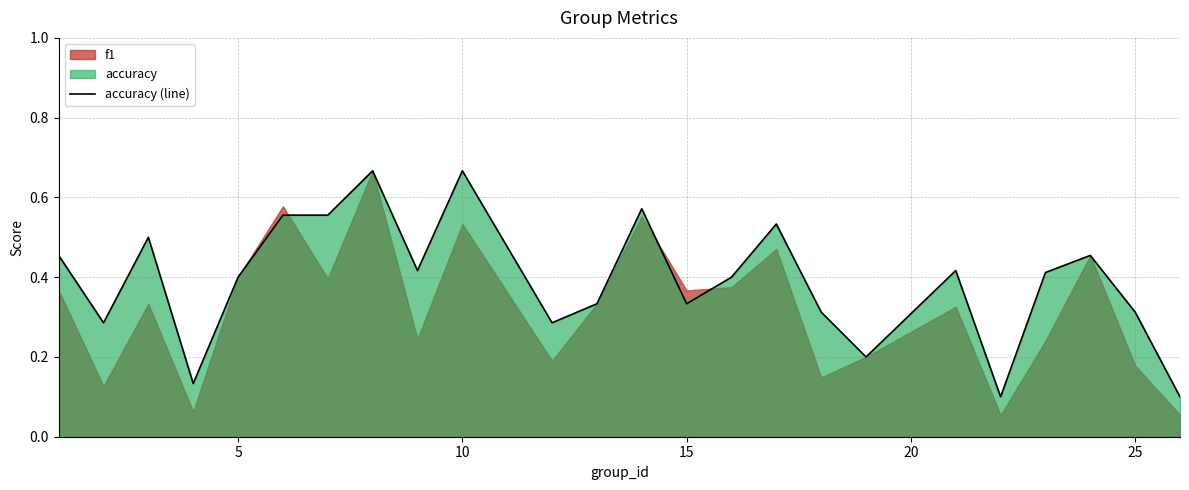

What is the sum of all values?

9.4